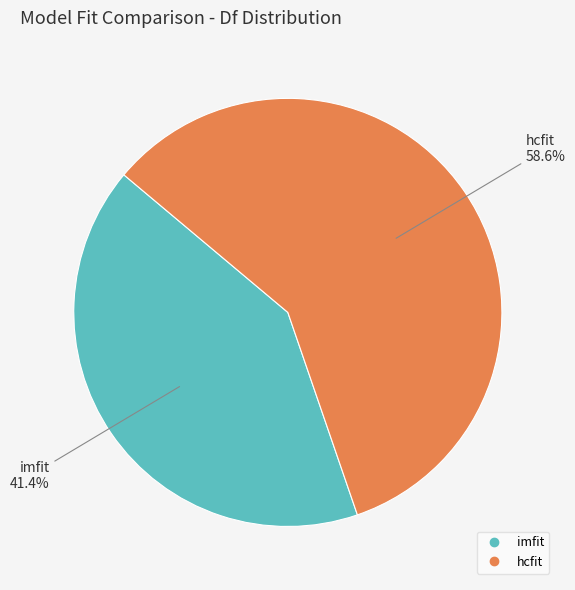

What percentage is the hcfit slice, to the nearest percent?

59%